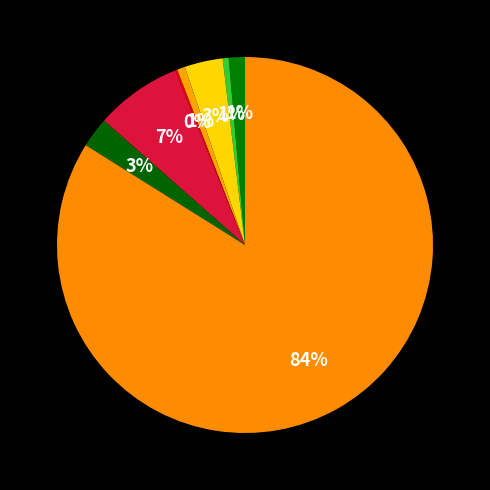

Which slice is the smallest?

Homicide